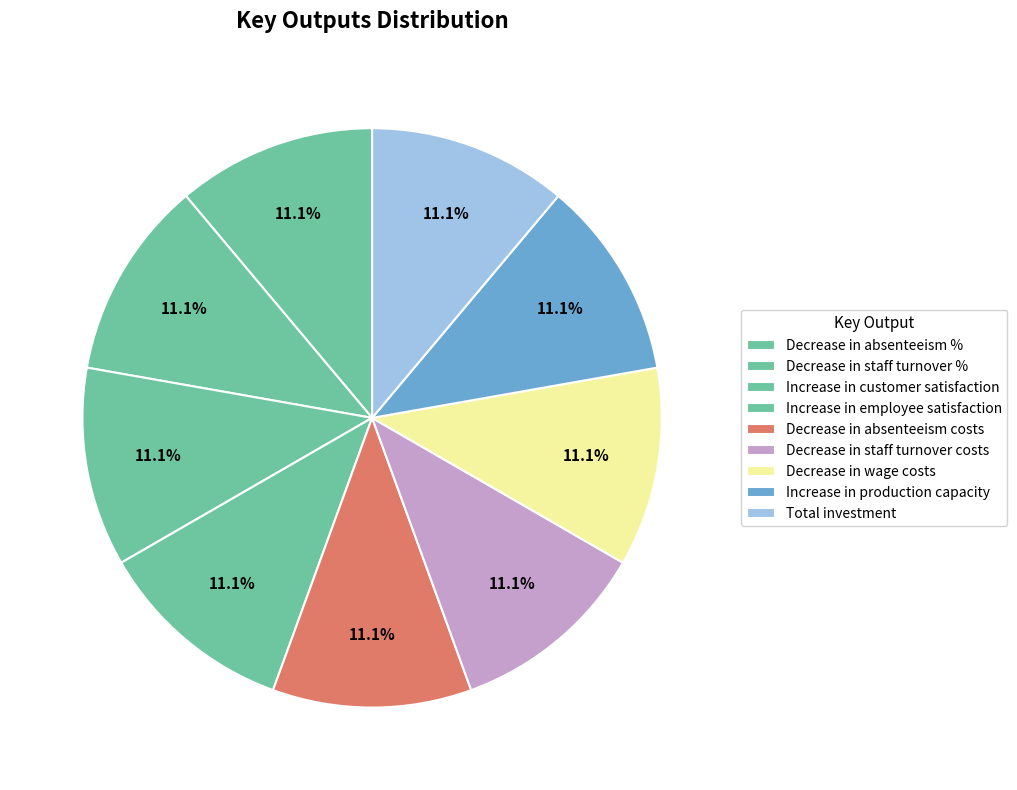

Is there any slice that represents more than half of the pie?

No